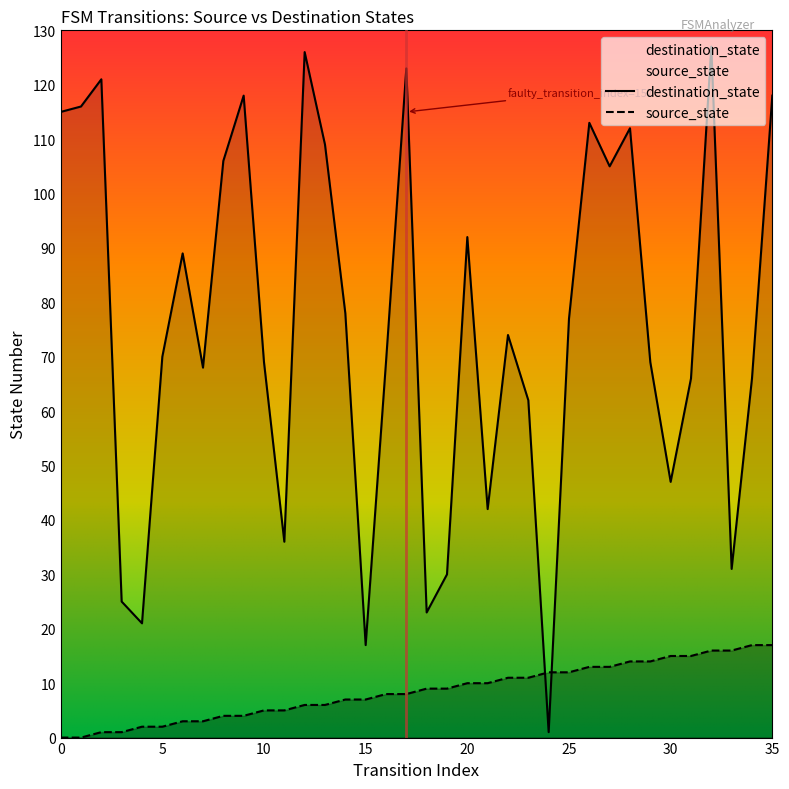

Between which two adjacent categories do source_state and destination_state first intersect?

23 and 24